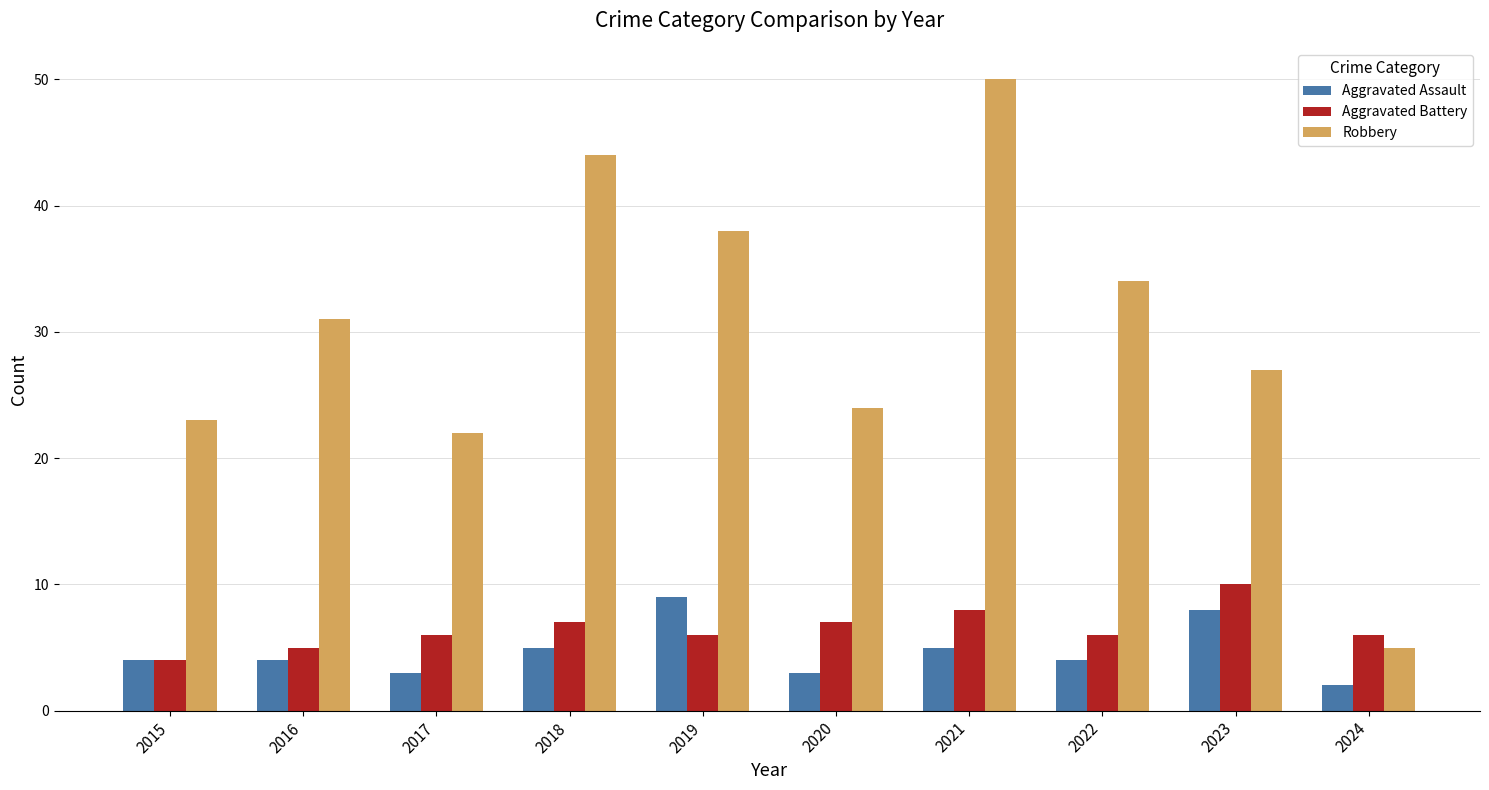

Reading left to right, what are all the values shown in this chart?

Aggravated Assault: 2015=4	2016=4	2017=3	2018=5	2019=9	2020=3	2021=5	2022=4	2023=8	2024=2
Aggravated Battery: 2015=4	2016=5	2017=6	2018=7	2019=6	2020=7	2021=8	2022=6	2023=10	2024=6
Robbery: 2015=23	2016=31	2017=22	2018=44	2019=38	2020=24	2021=50	2022=34	2023=27	2024=5